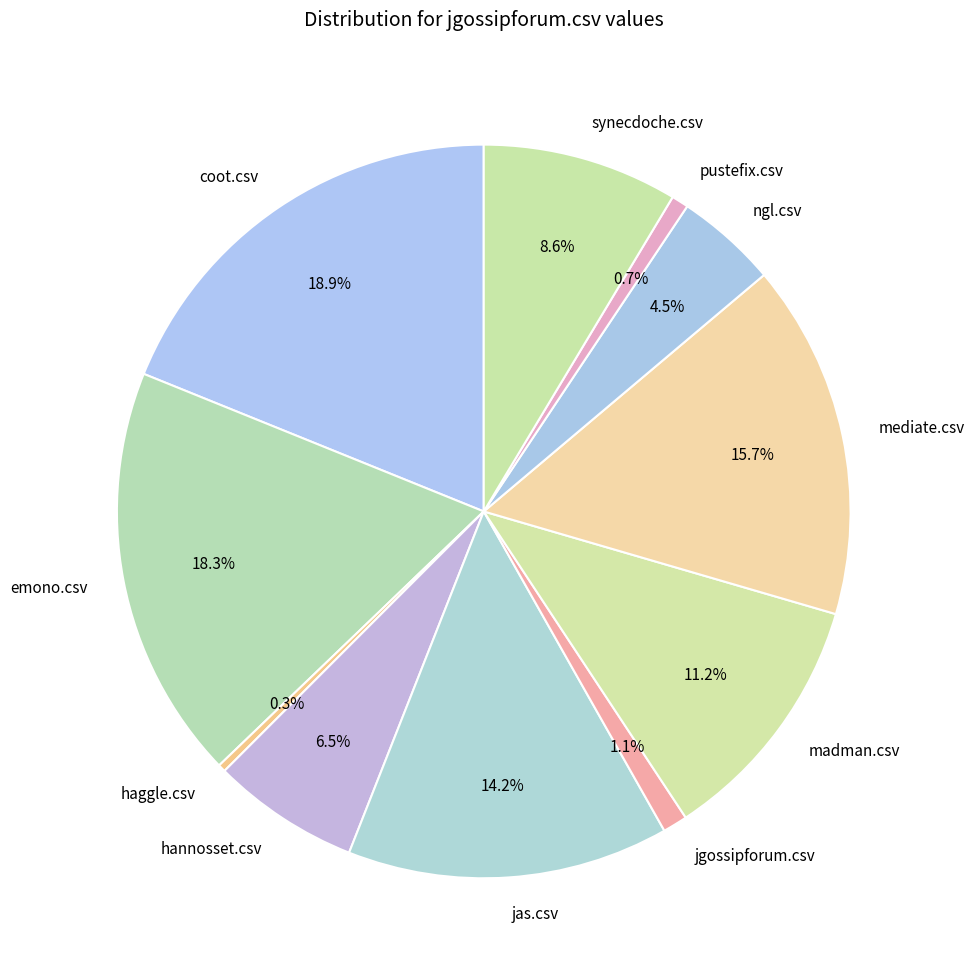

Combined, do jas.csv and coot.csv account for over 50%?

No